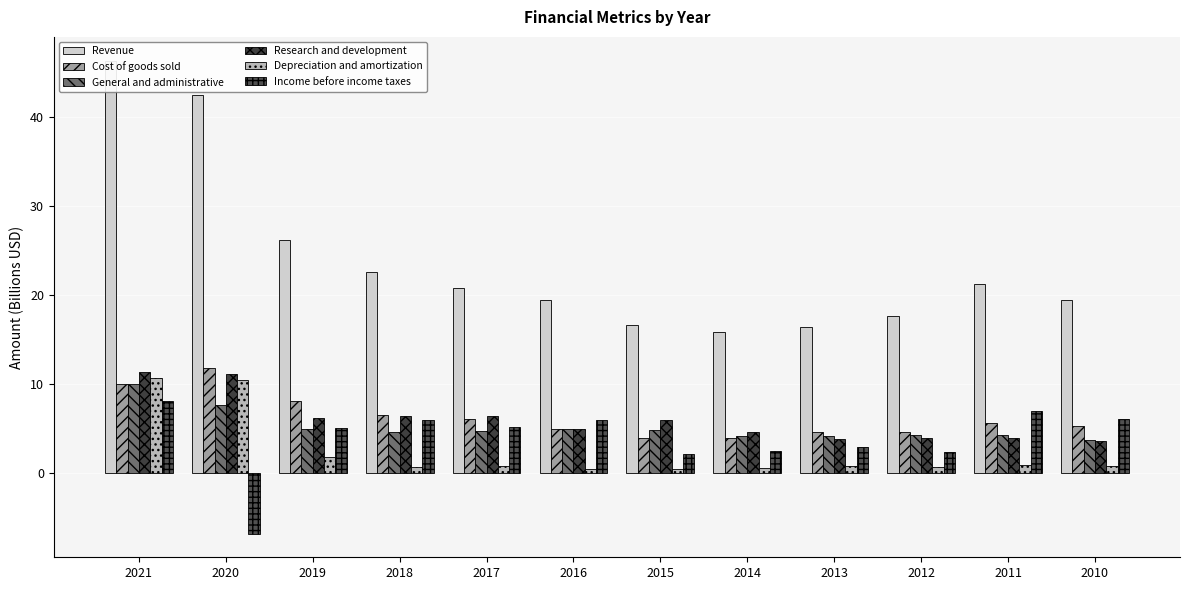

At which category is the sum across all series the highest?

2021